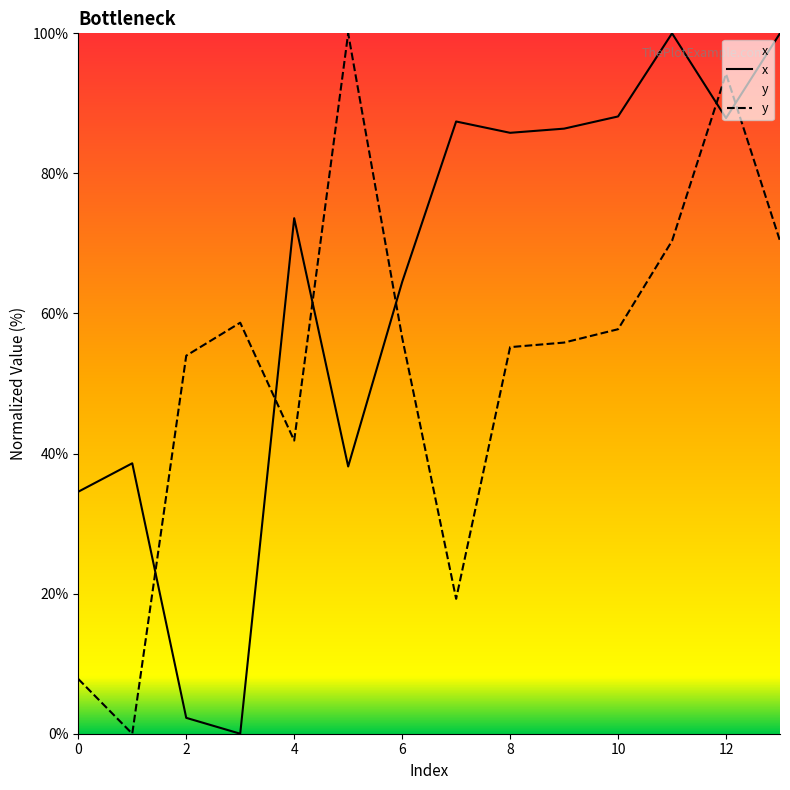

Which series has the largest total across all categories?

x